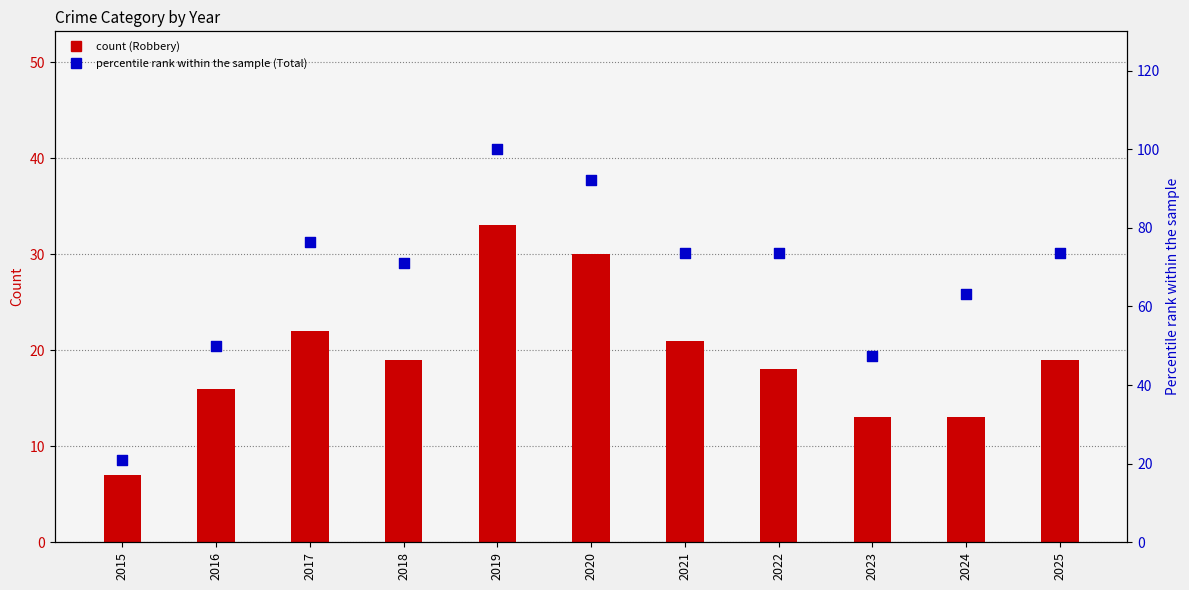

At how many categories does at least one series exceed 67?

7